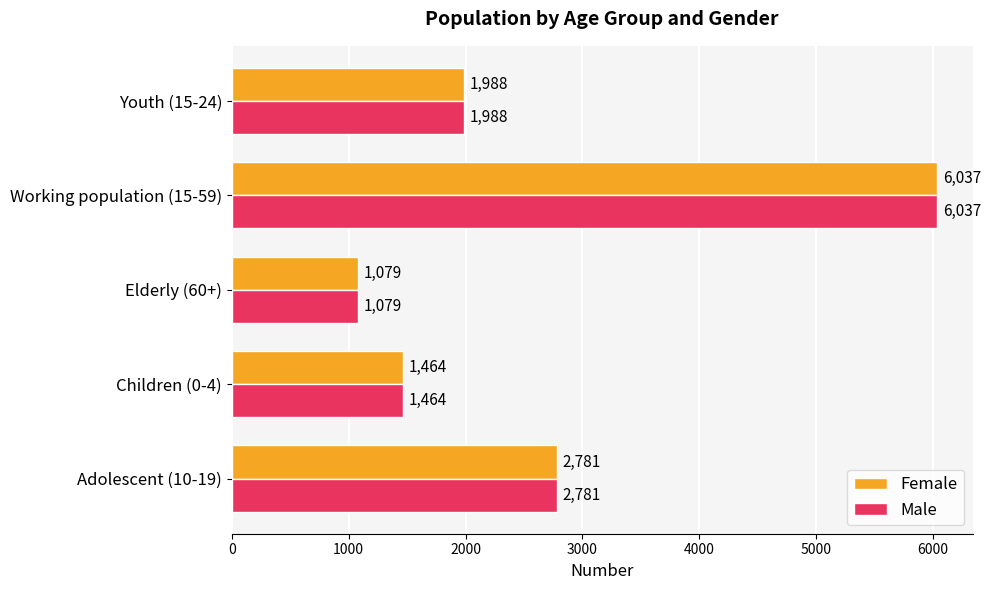

At which category does the chart reach its minimum across all series?

Elderly (60+)